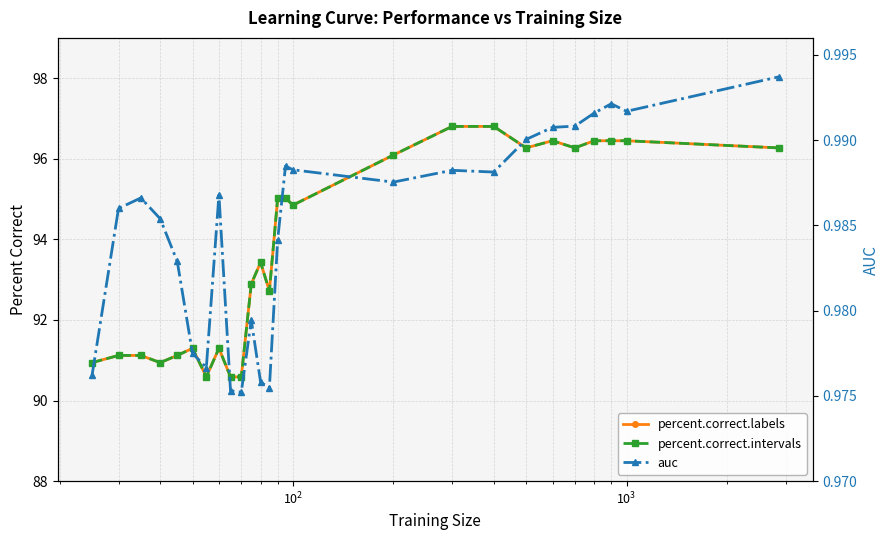

Which series has the largest total across all categories?

percent.correct.labels